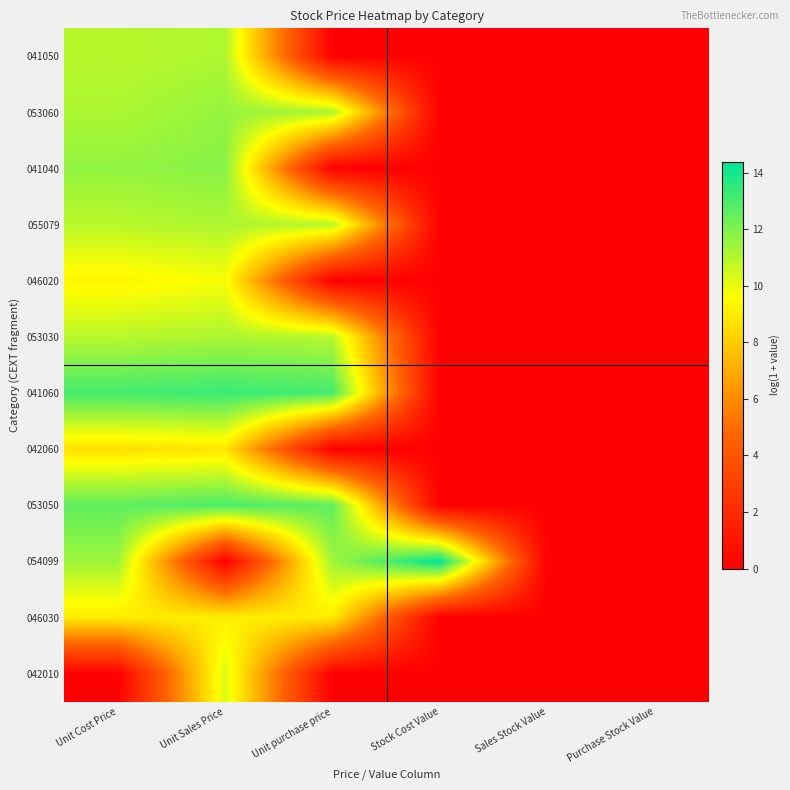

At which category is the sum across all series the highest?

Unit Sales Price